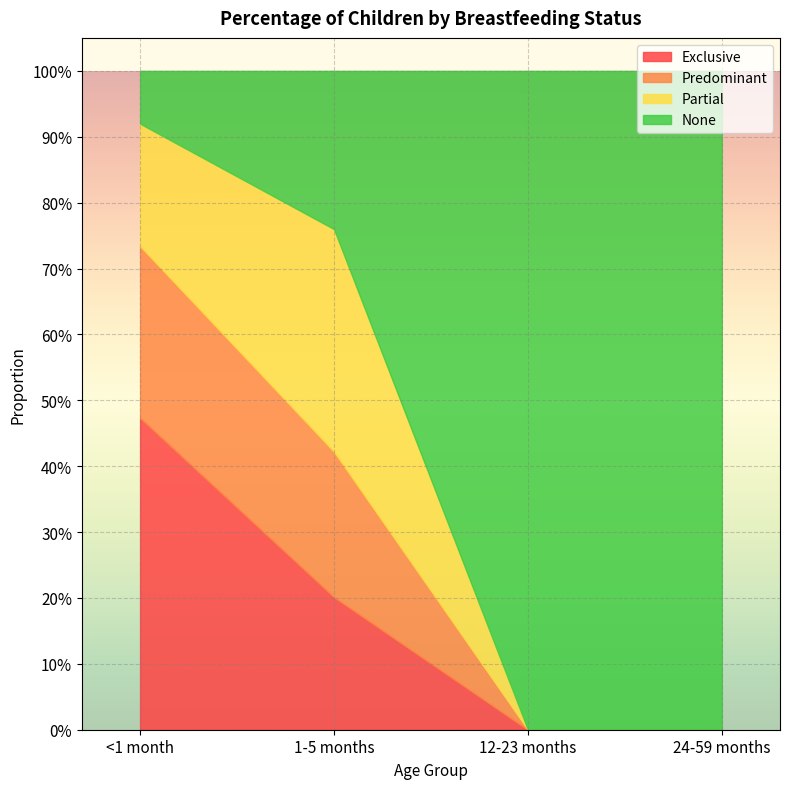

What is the label of the 3rd point from the left?

12-23 months